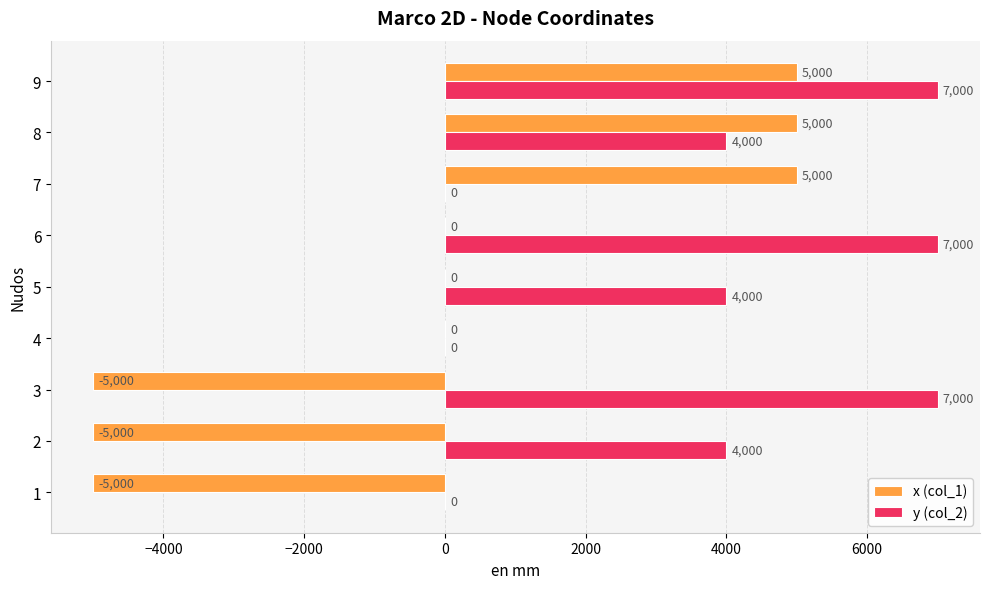

Is it true that y (col_2) equals -3181 at 1?

False